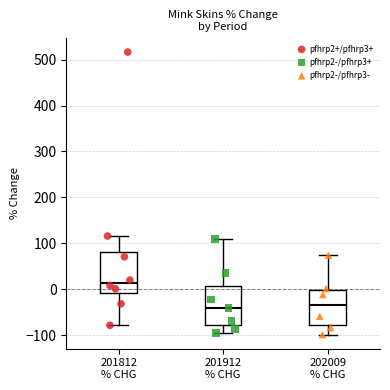

Which box's median line is the highest?

201812 % CHG